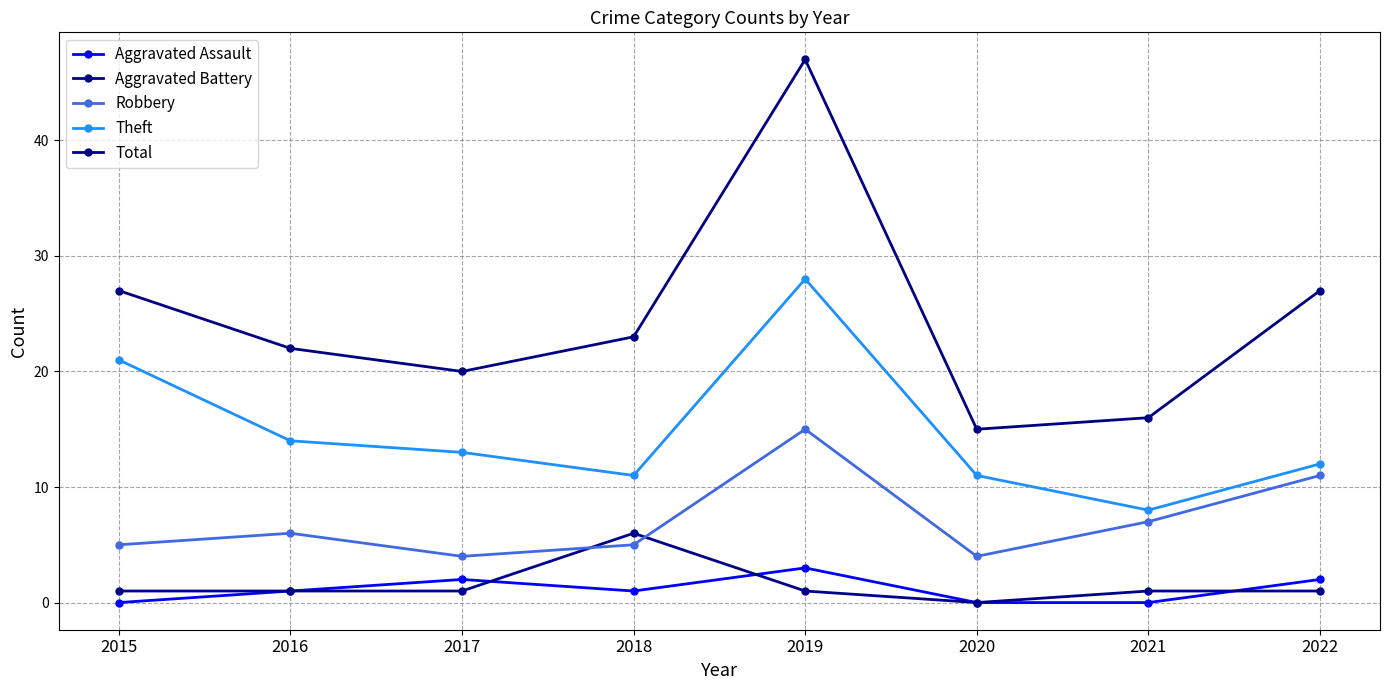

Between 2017 and 2019, which series saw the biggest shift?

Total